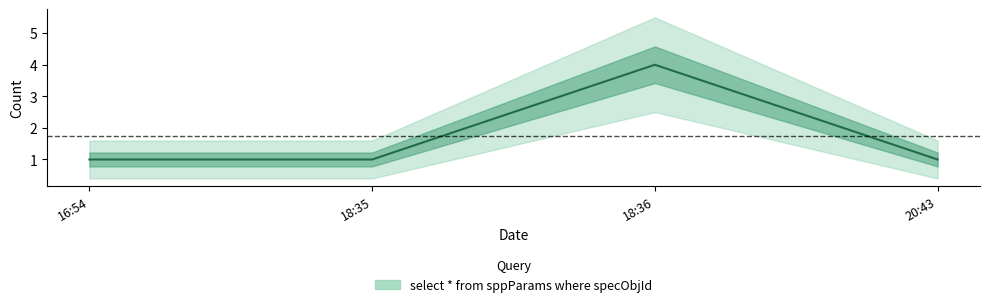

Count the number of data series in this chart.

1